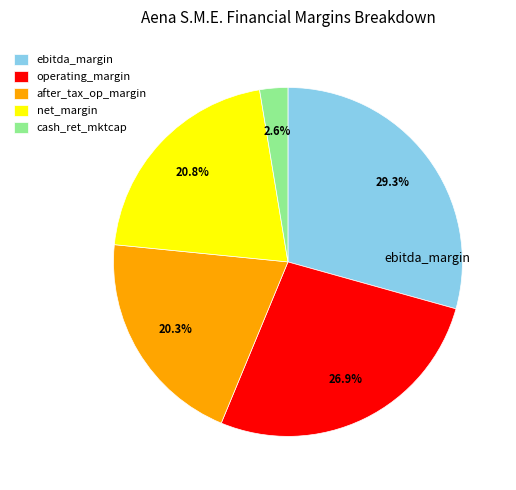

How many segments does this pie chart have?

5